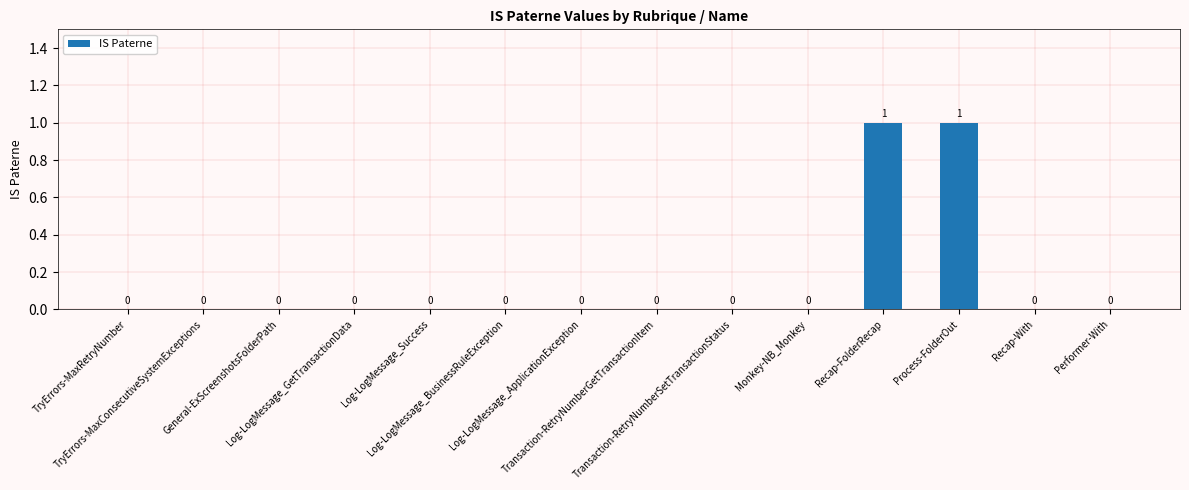

Are the bars horizontal?

No